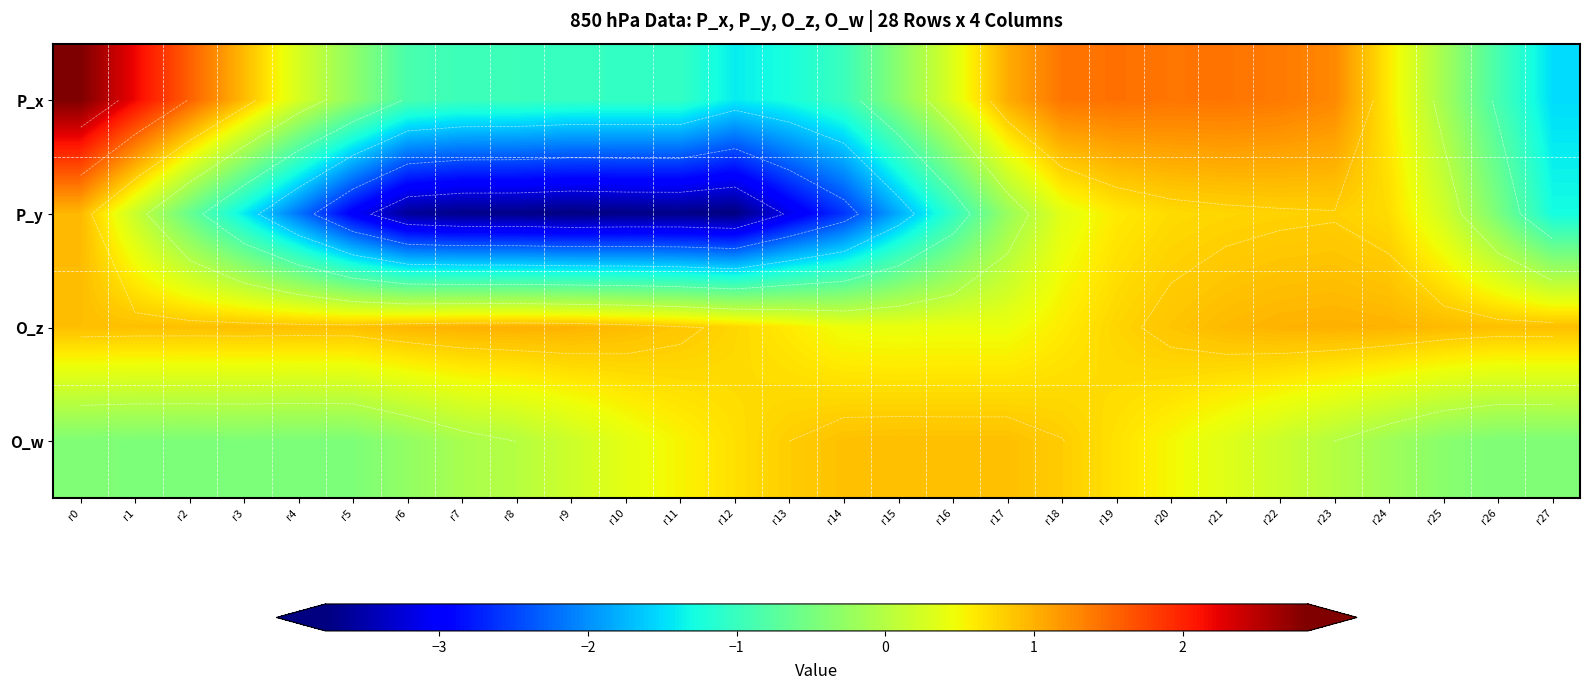

Which label corresponds to the smallest value in the chart?

r12